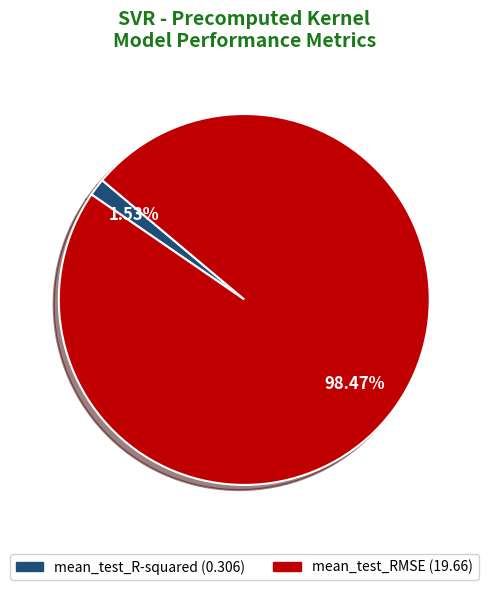

The mean_test_R-squared slice represents 13% of the pie. True or false?

False